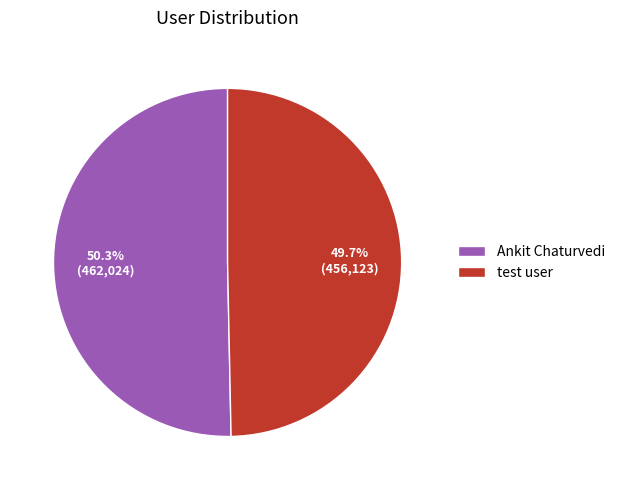

Which slice represents more than half of the pie?

Ankit Chaturvedi